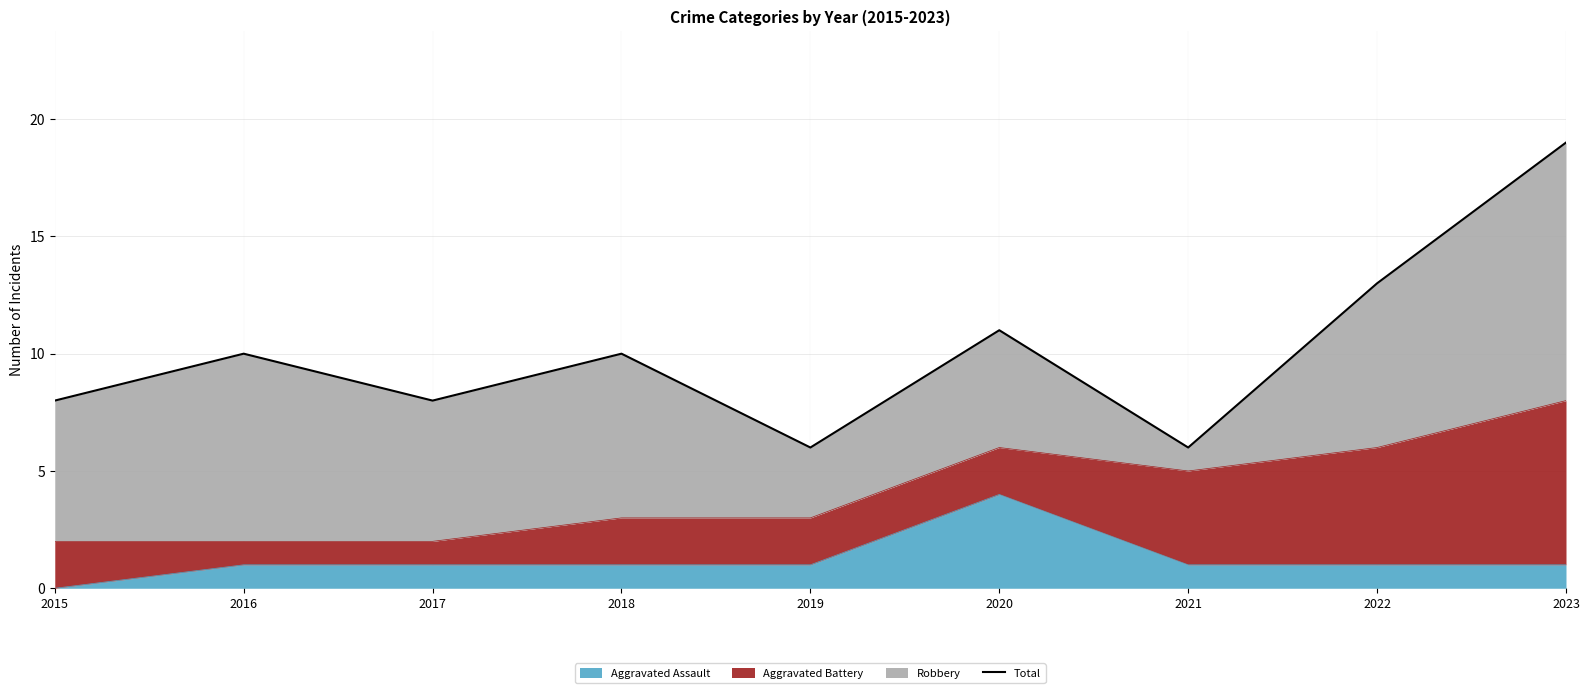

Reading left to right, extract all data points from this chart.

8	10	8	10	6	11	6	13	19